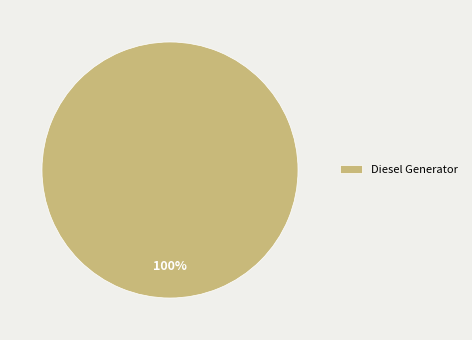

Rank the categories by value from highest to lowest.

Diesel Generator